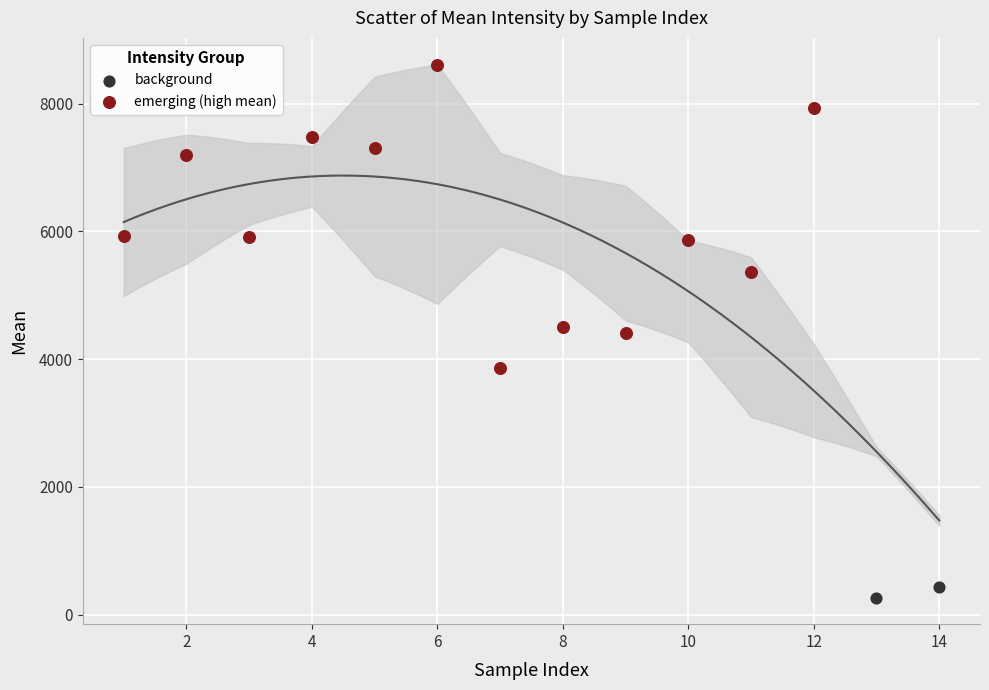

Which series has the largest Y range (max minus min)?

emerging (high mean)